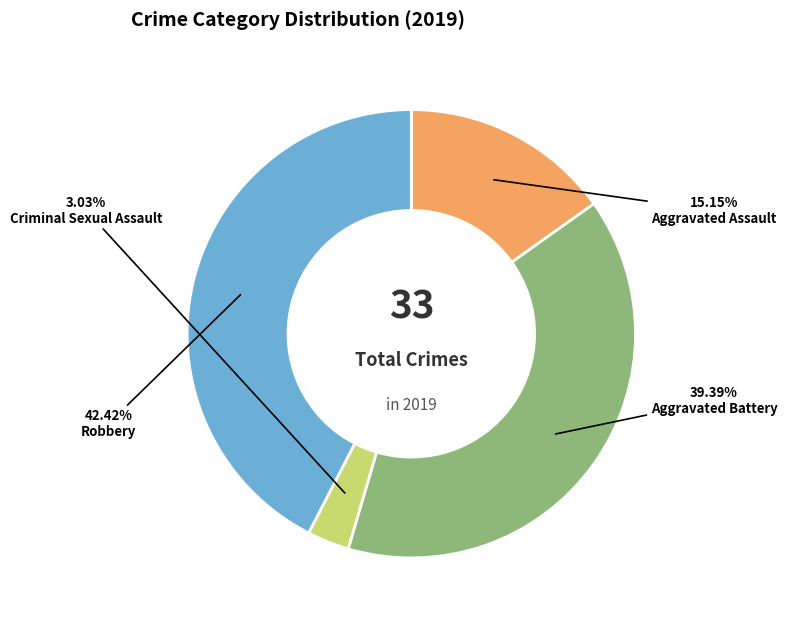

To the nearest percent, what is the combined percentage of Aggravated Battery and Aggravated Assault?

55%